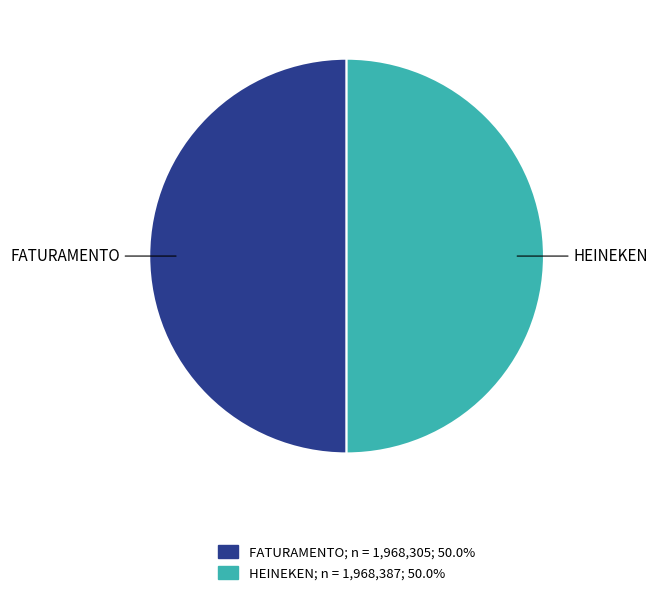

Is the sum of FATURAMENTO and HEINEKEN greater than half?

Yes